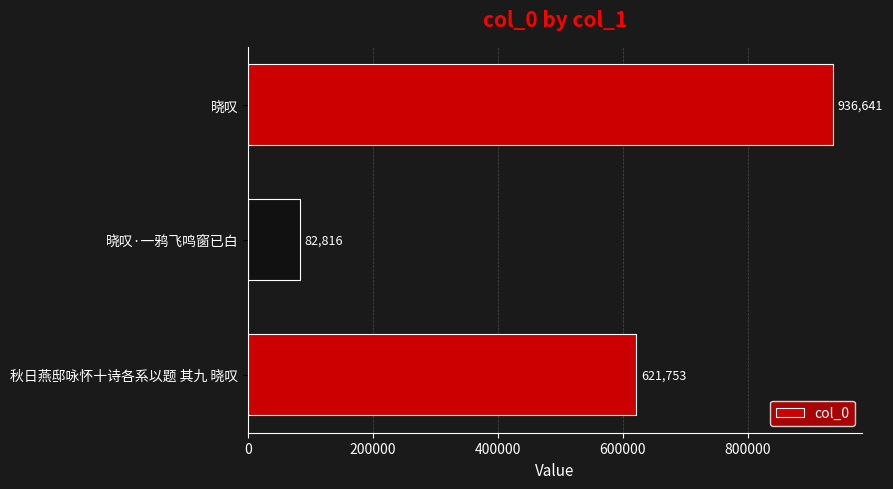

Is it true that the value at 秋日燕邸咏怀十诗各系以题 其九 晓叹 is 621753?

True